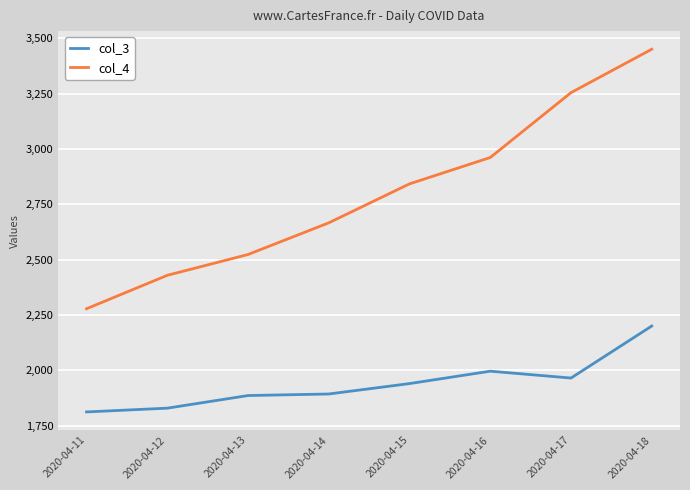

Is it true that col_4 equals 2523 at 2020-04-13?

True